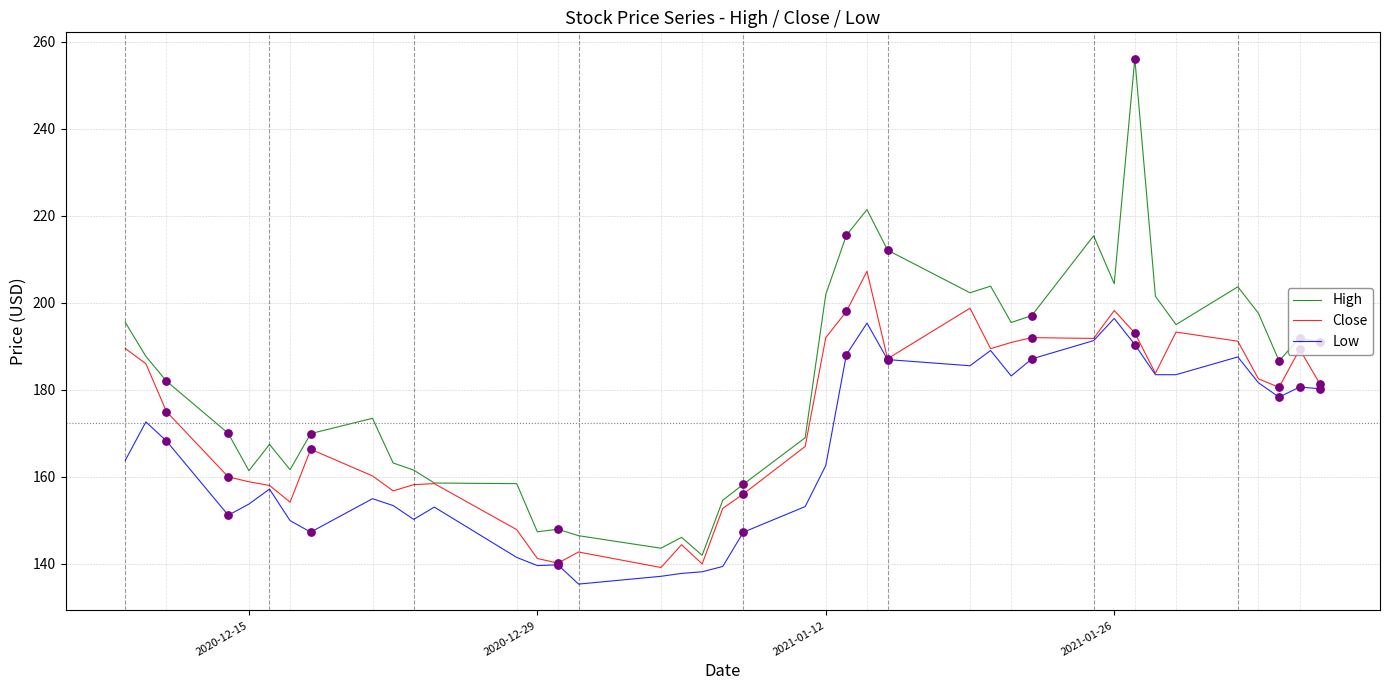

Which series has the largest total across all categories?

High